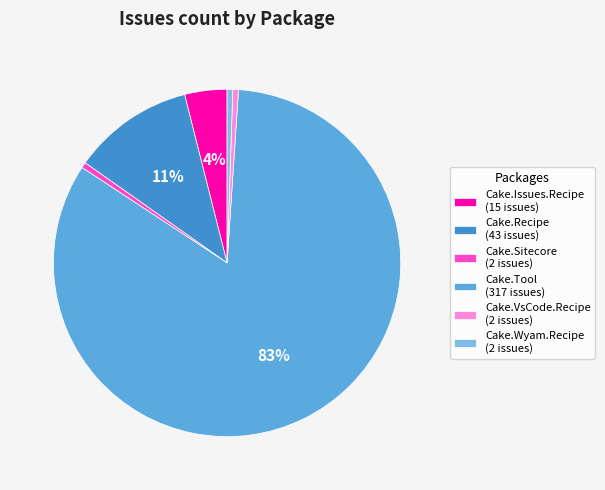

Is it true that Cake.Wyam.Recipe (2 issues) is 1% of the pie?

True